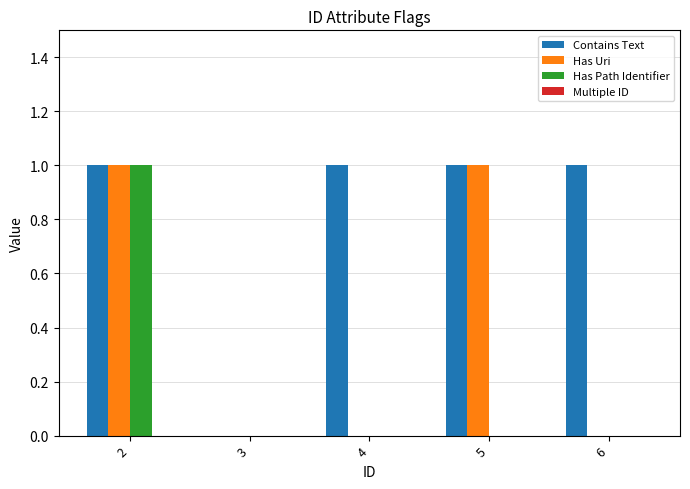

What is the greatest value displayed?

1